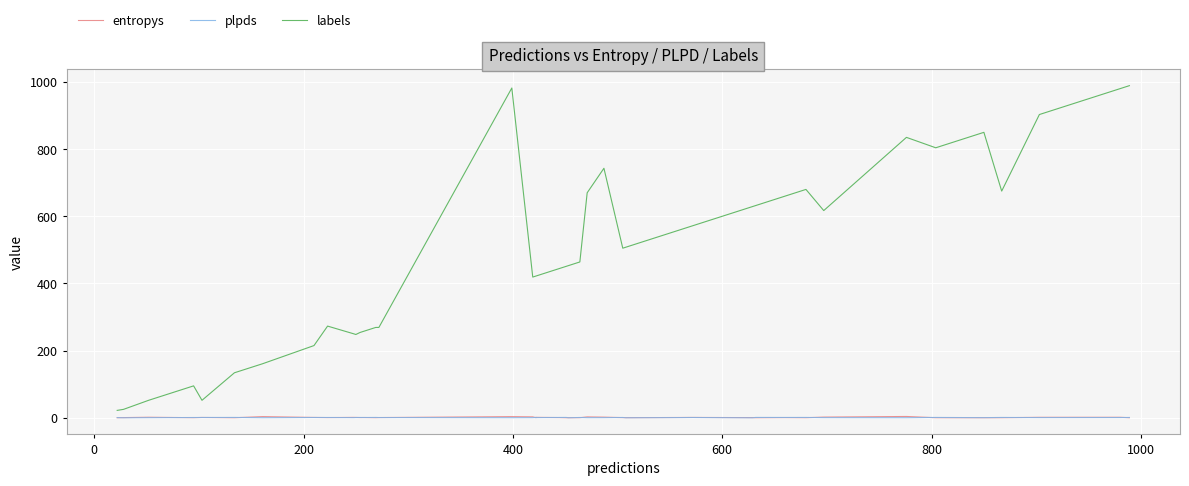

What is the difference between the second highest and second lowest values in the labels series?

957.0